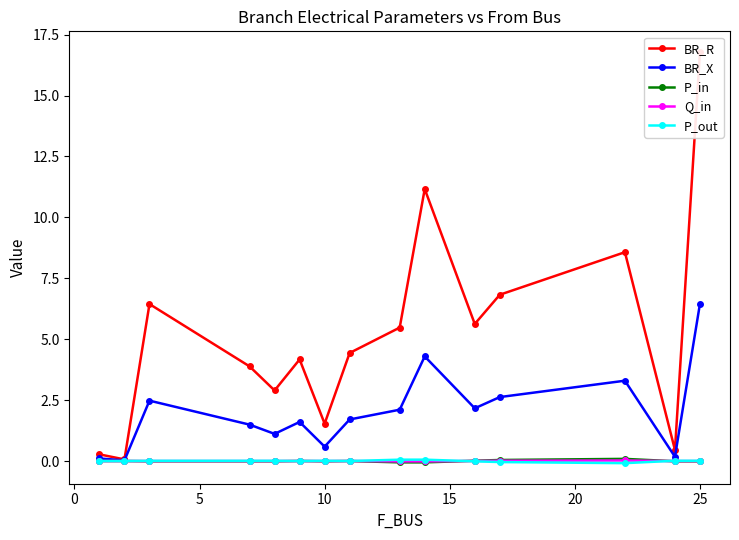

At which label does BR_X reach its peak?

25